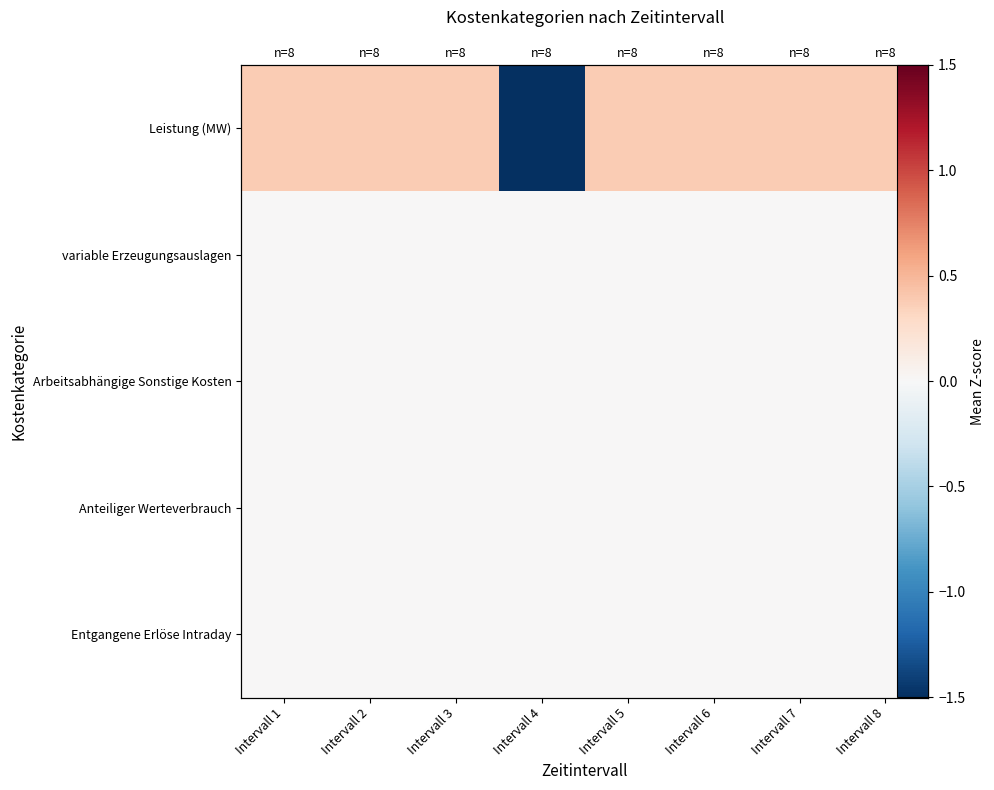

What is the total value across all series at Intervall 5?

0.4